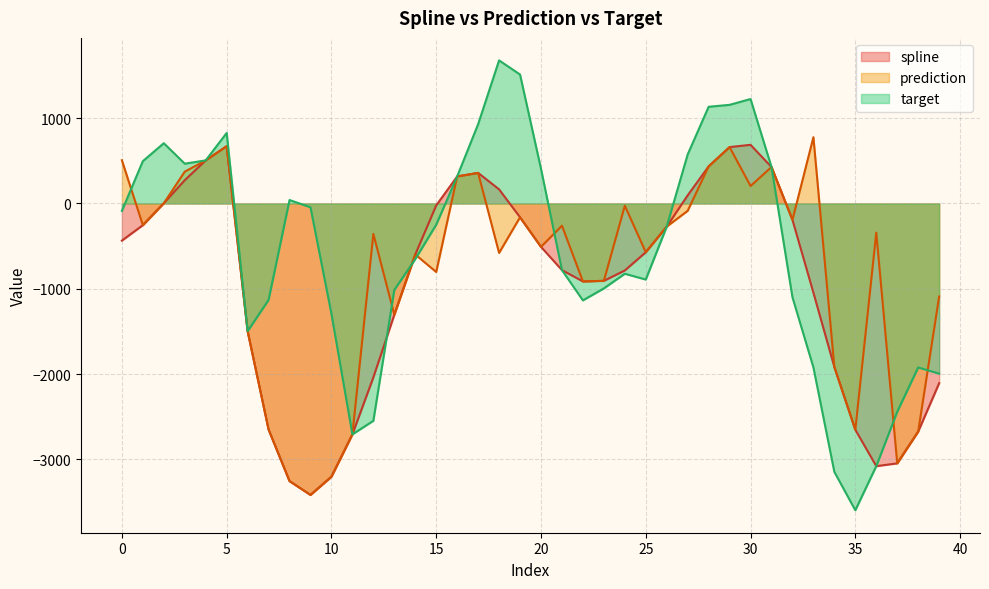

True or false: prediction has more than 1 interior local peaks.

True